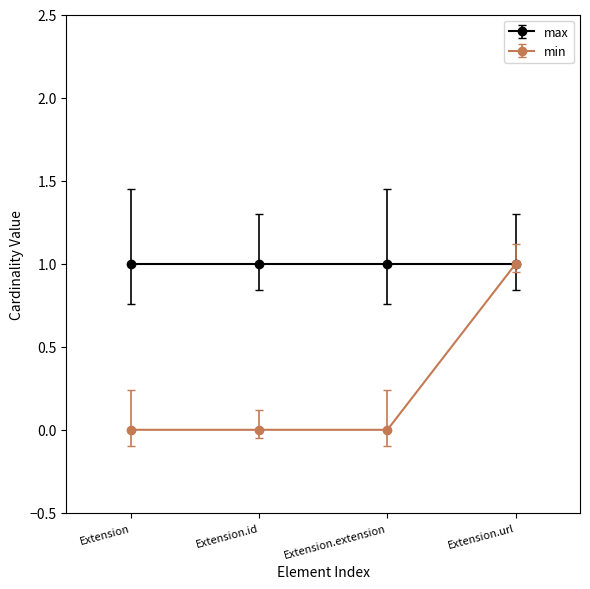

The min series shows 0 at Extension. True or false?

True